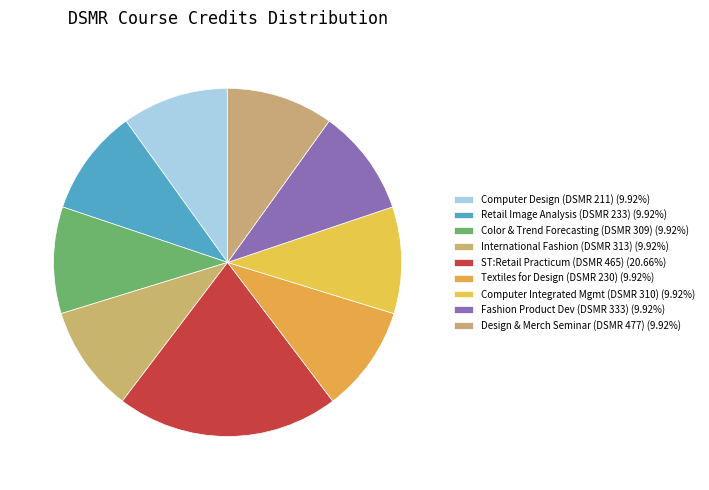

How many segments does this pie chart have?

9